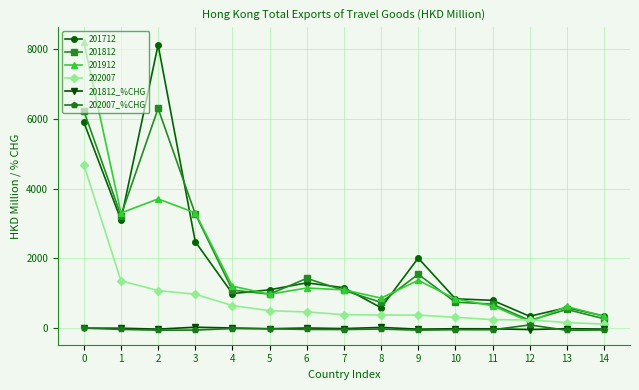

Count the number of categories in the chart.

15